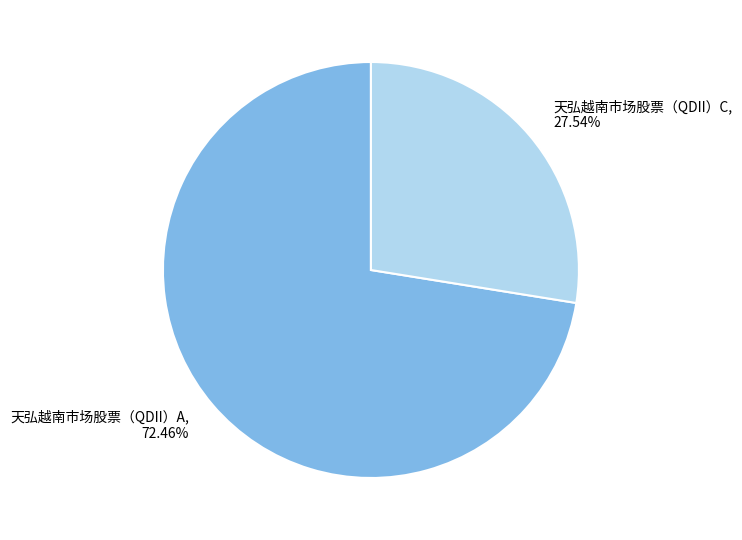

Combined, do 天弘越南市场股票（QDII）C and 天弘越南市场股票（QDII）A account for over 50%?

Yes